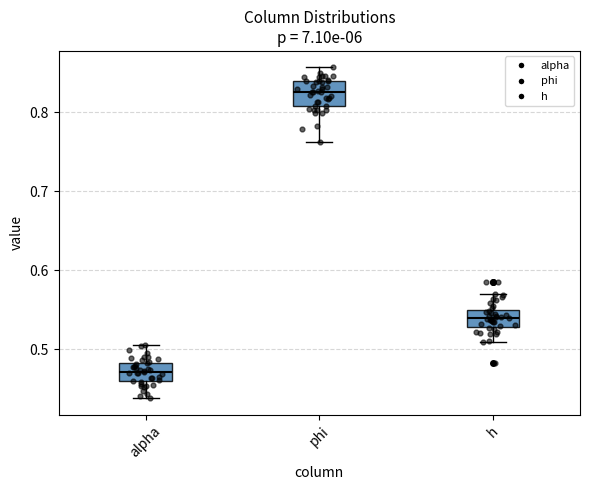

Which box's median line is the lowest?

alpha